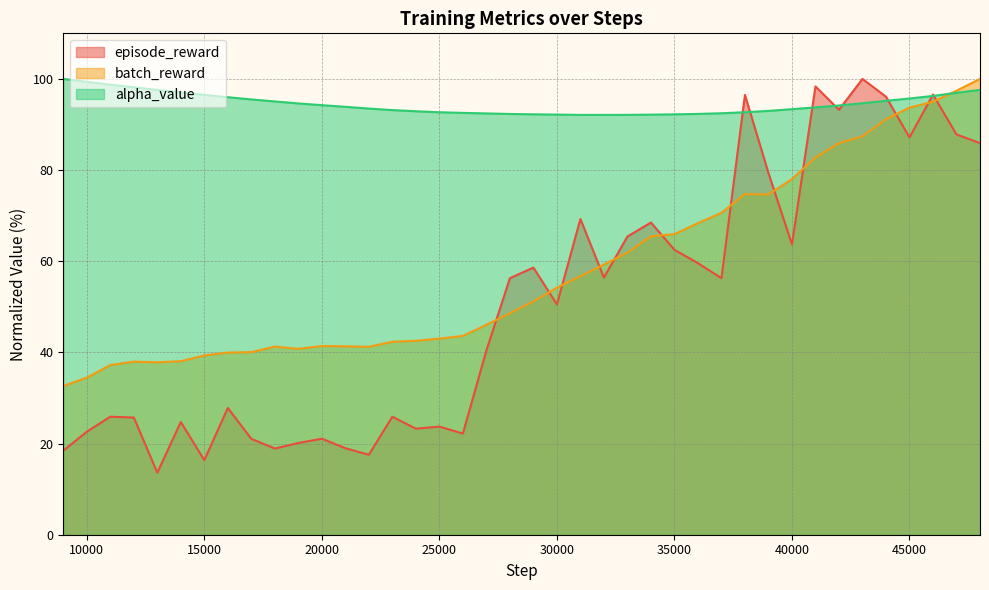

Rank the categories by episode_reward value from lowest to highest.

13000, 15000, 22000, 9000, 18000, 21000, 19000, 17000, 20000, 26000, 10000, 24000, 25000, 14000, 12000, 11000, 23000, 16000, 27000, 30000, 28000, 37000, 32000, 29000, 36000, 35000, 40000, 33000, 34000, 31000, 39000, 48000, 45000, 47000, 42000, 44000, 38000, 46000, 41000, 43000